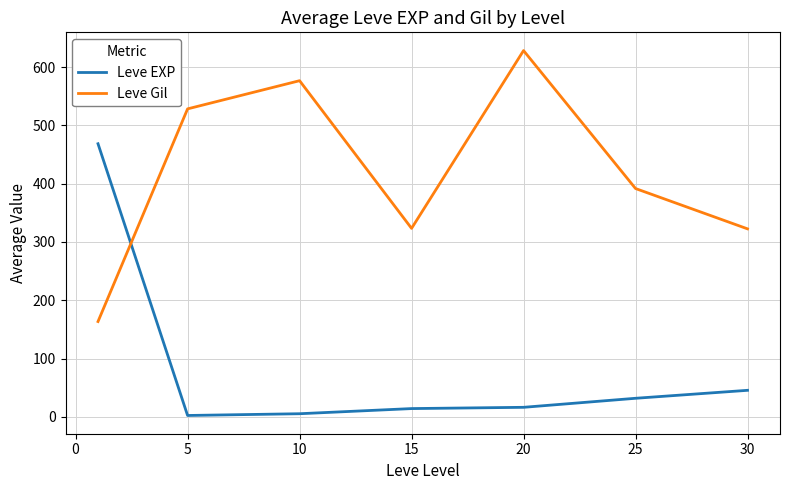

List the series in order of their overall mean, highest first.

Leve Gil, Leve EXP